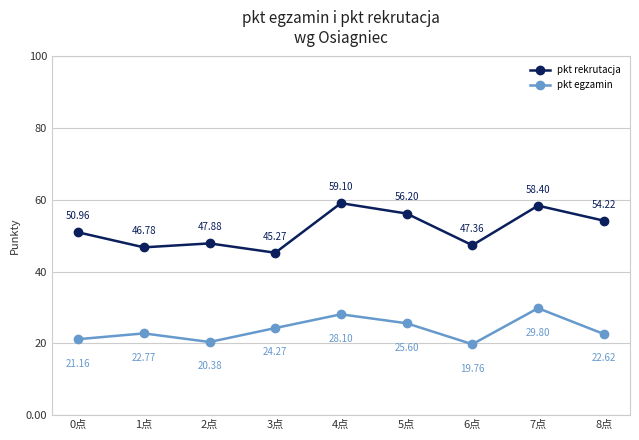

At which category is the sum across all series the highest?

7点